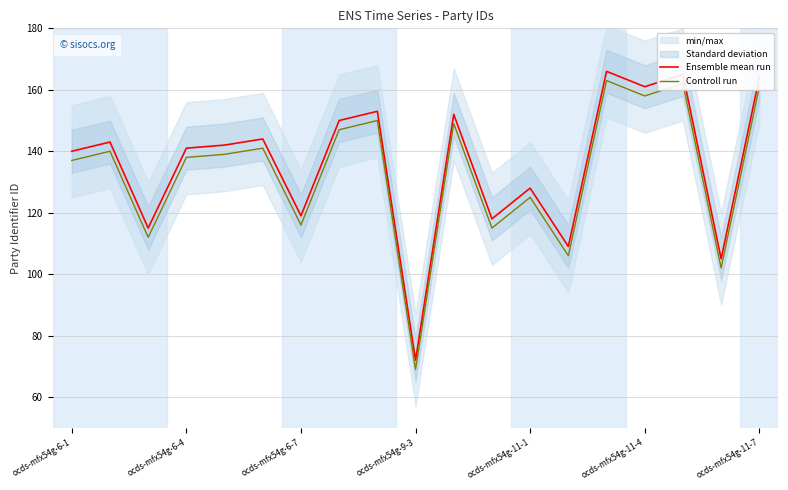

Does the chart have visible grid lines?

Yes